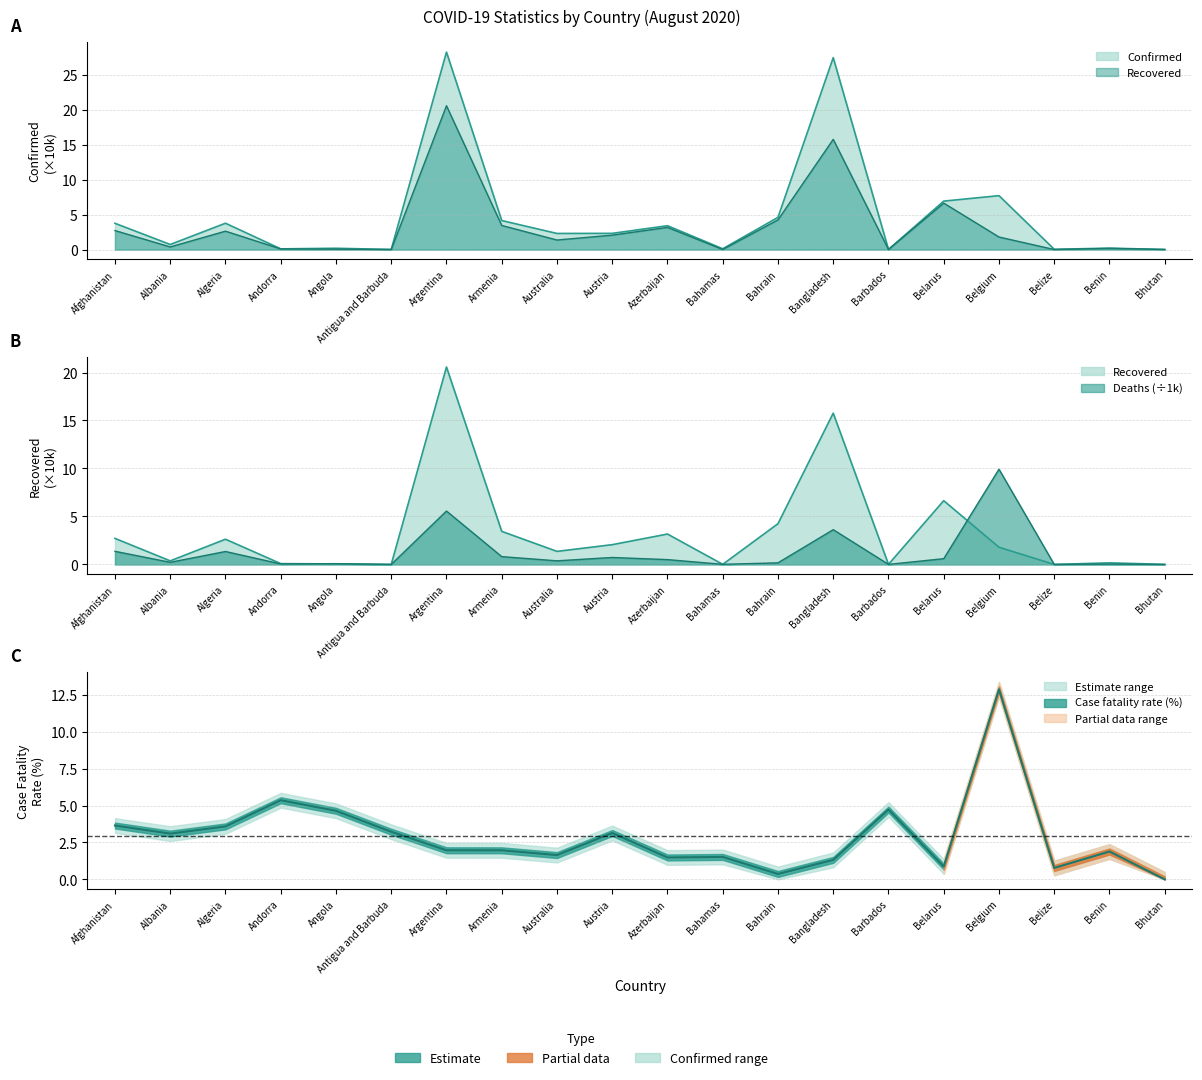

How many times do Deaths and Confirmed cross each other?

2